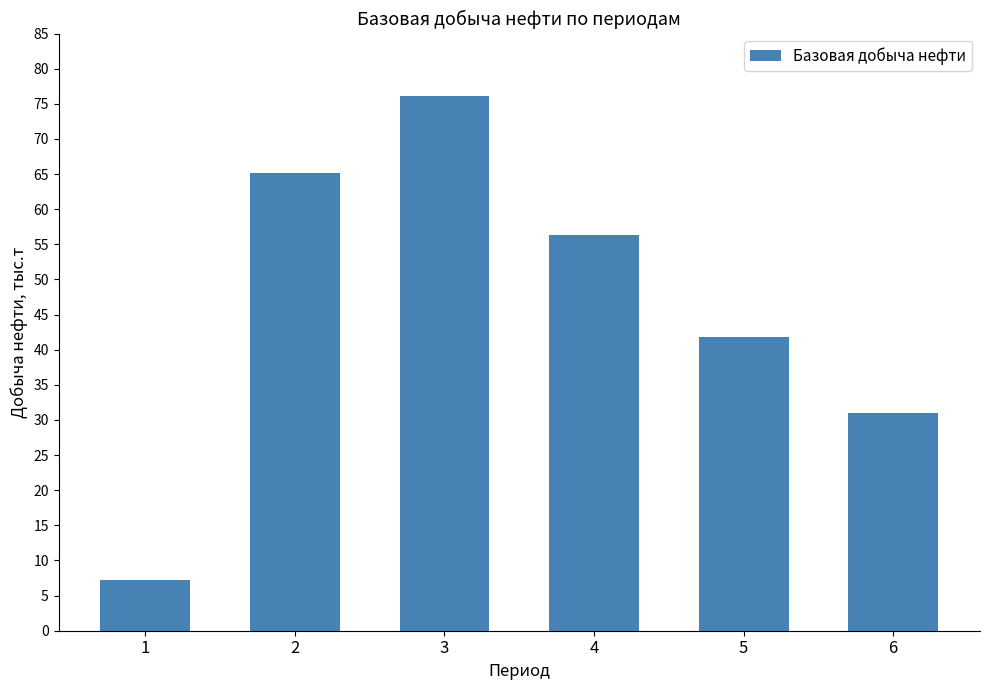

Reading left to right, list all the values displayed in this chart.

1=7.2	2=65.1	3=76.1	4=56.4	5=41.8	6=31.0